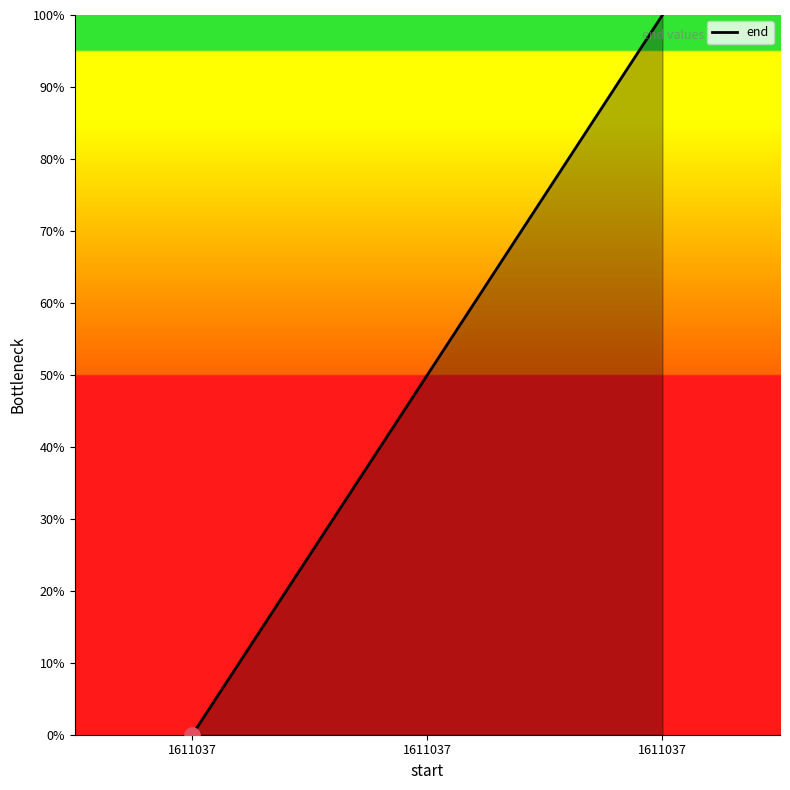

How many lines are shown in the chart?

1